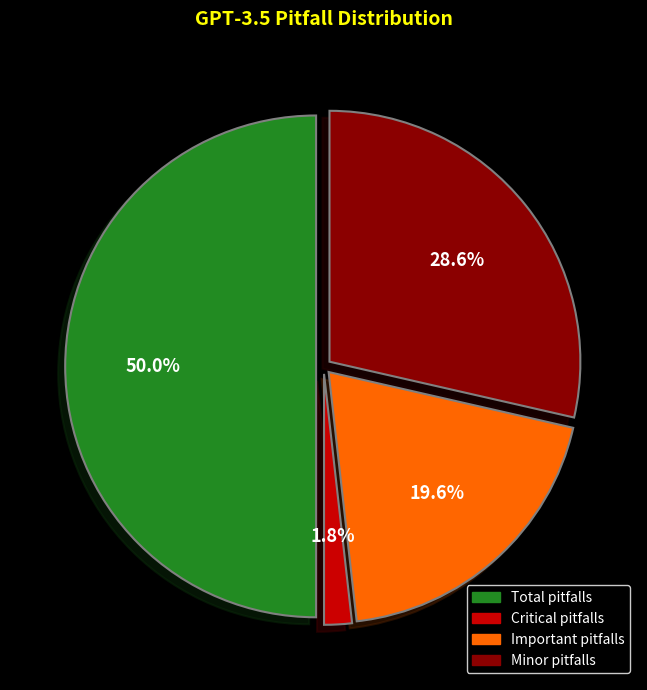

Rank the categories by value from lowest to highest.

Critical pitfalls, Important pitfalls, Minor pitfalls, Total pitfalls